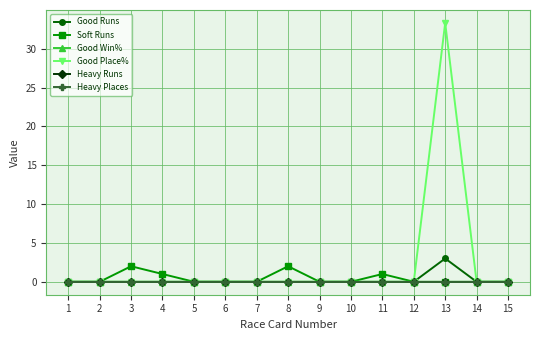

Is this an area chart (filled region under the line)?

No